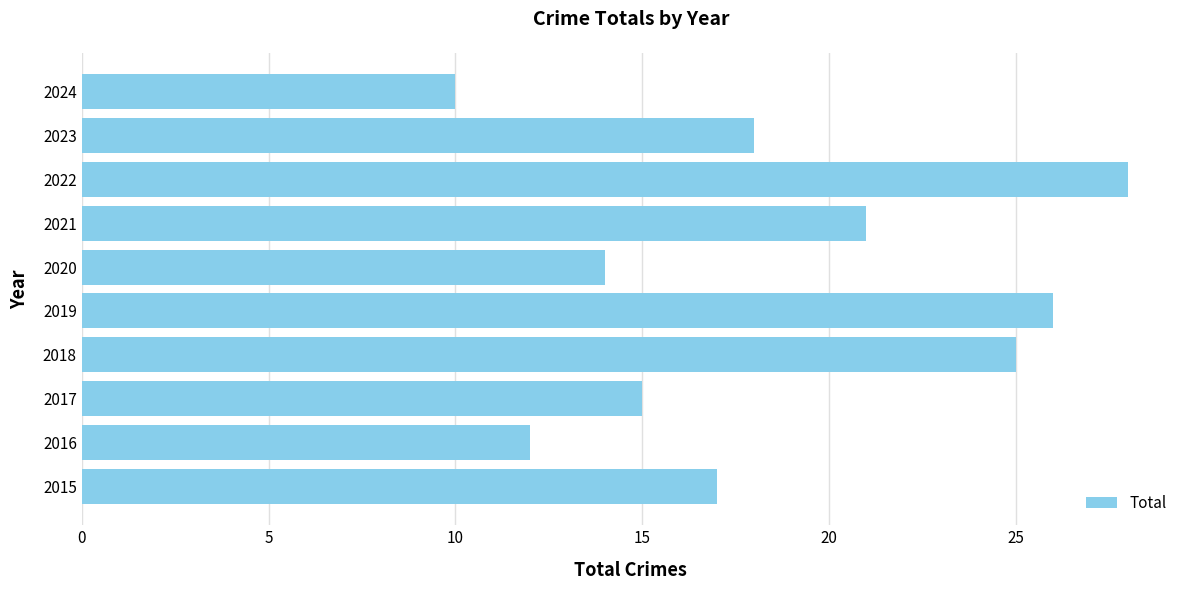

At which label is the value closest to 19?

2023